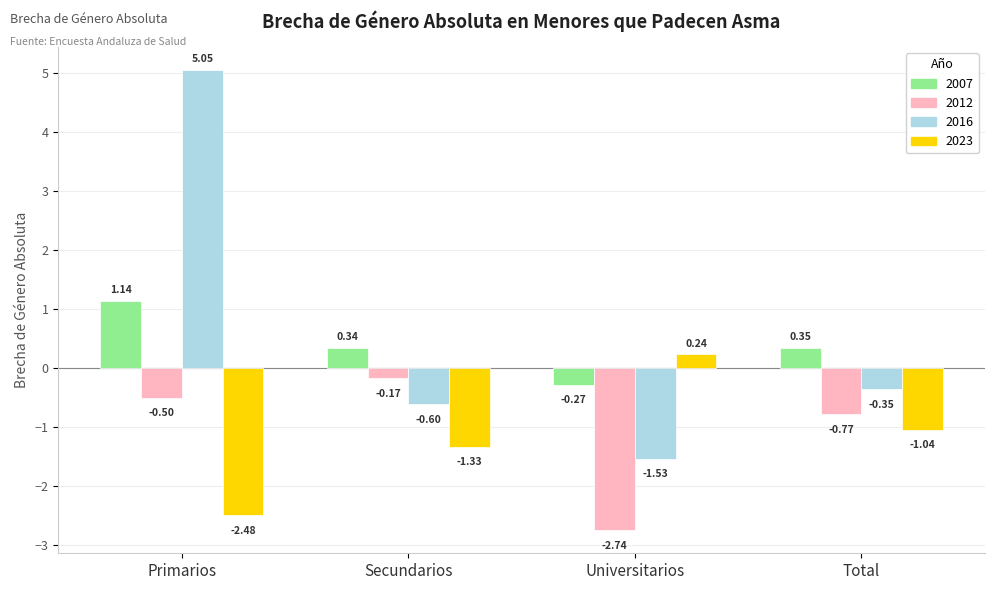

How many distinct data groups are displayed?

4